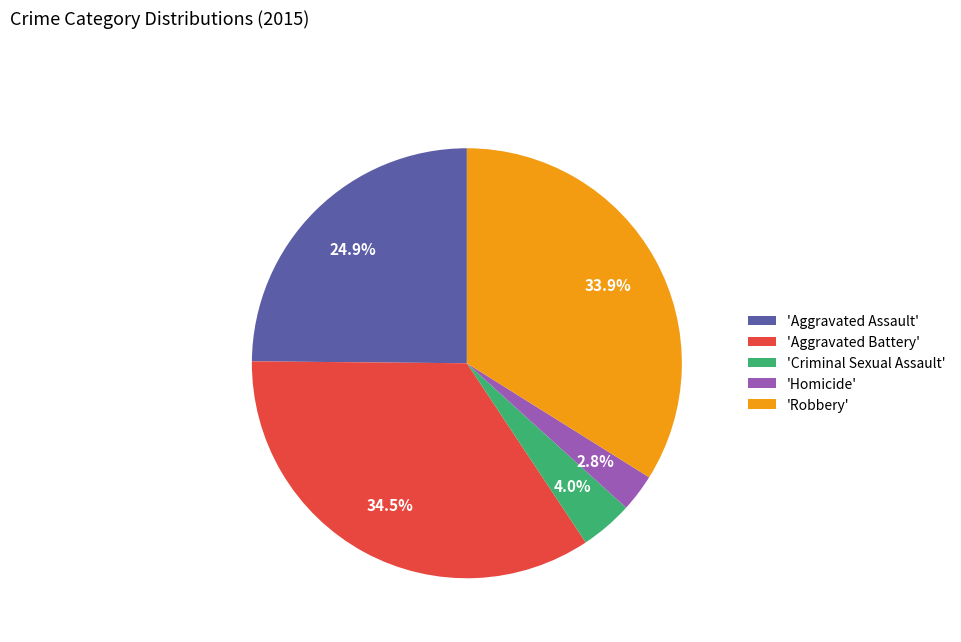

Which category has the biggest portion of the pie?

'Aggravated Battery'